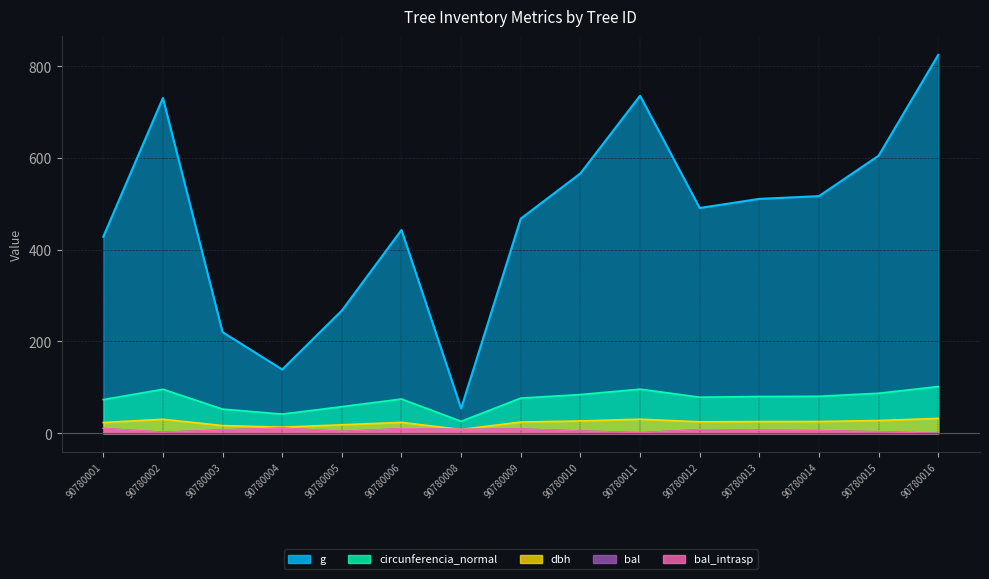

Where does the dbh series first go above 25?

90780002